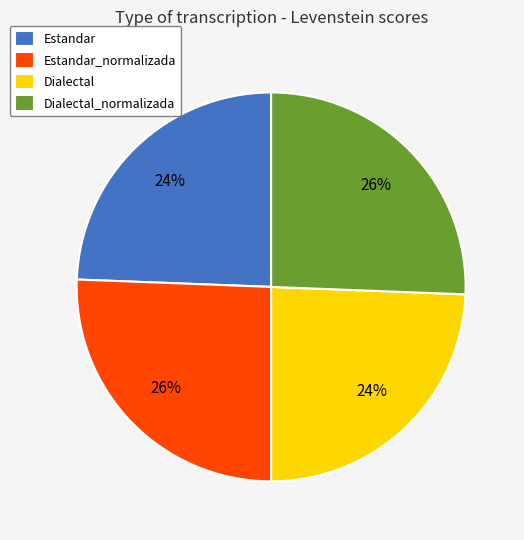

To the nearest percent, what percentage of the pie is Dialectal?

24%